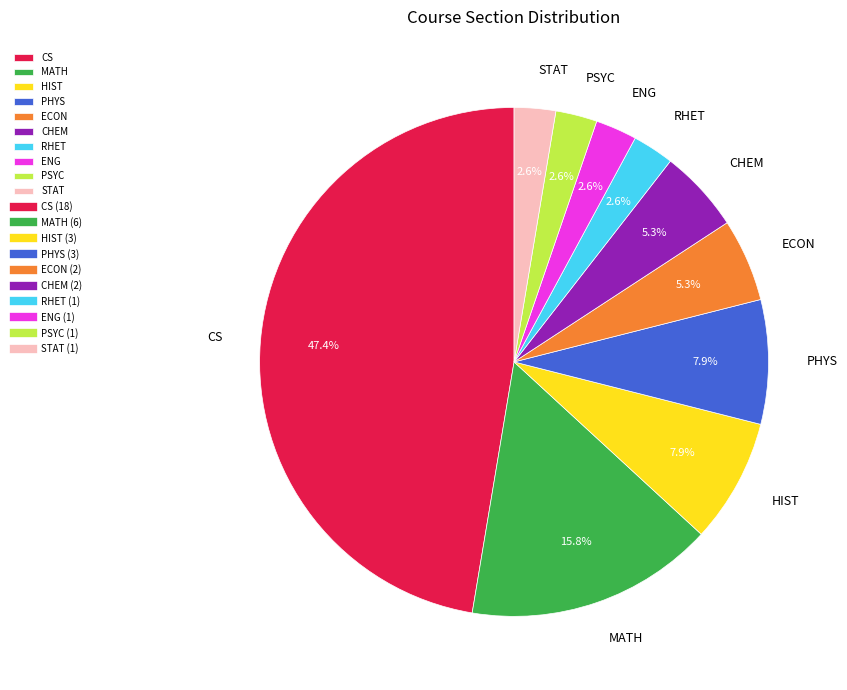

To the nearest percent, what is the difference between the largest and smallest slice percentages?

45%